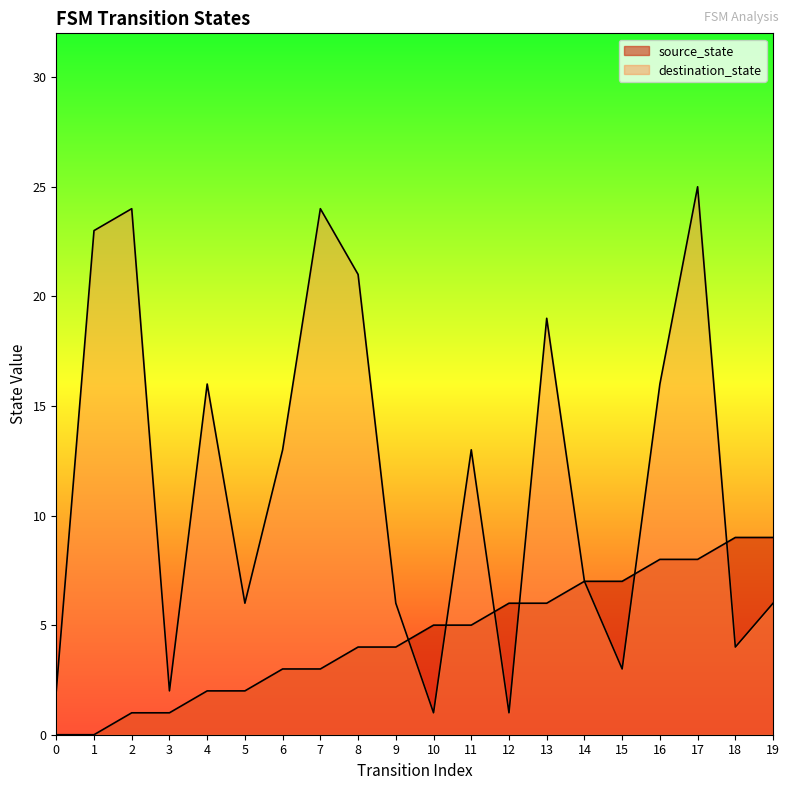

How many source_state values are between 2 and 7?

12